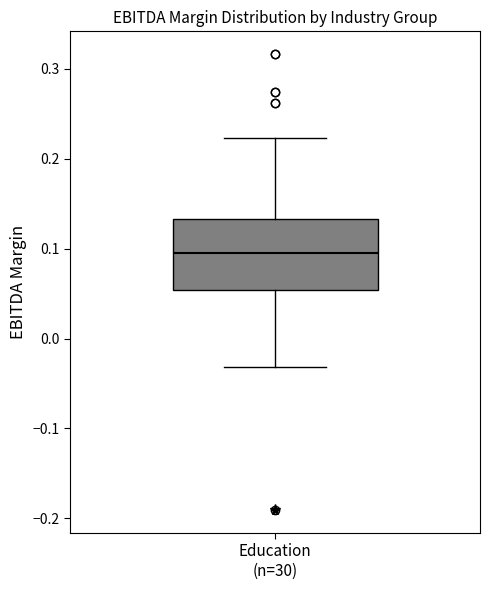

Read this box plot against the y-axis: the position of the median line, the range covered by the box, and the ends of both whiskers. The values are not printed on the chart, so give them approximately, as read against the axis.

median 0.10, box 0.05 to 0.13, whiskers -0.03 to 0.22